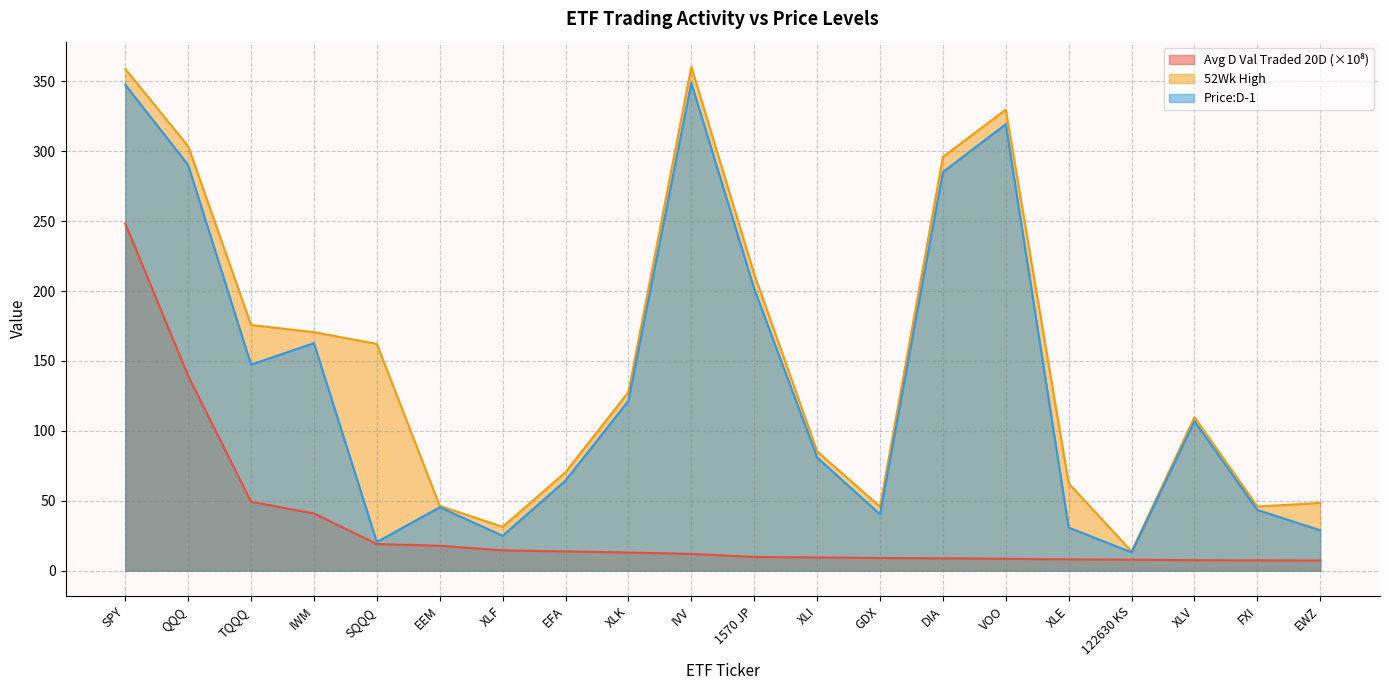

What is the smallest value displayed?

7.3